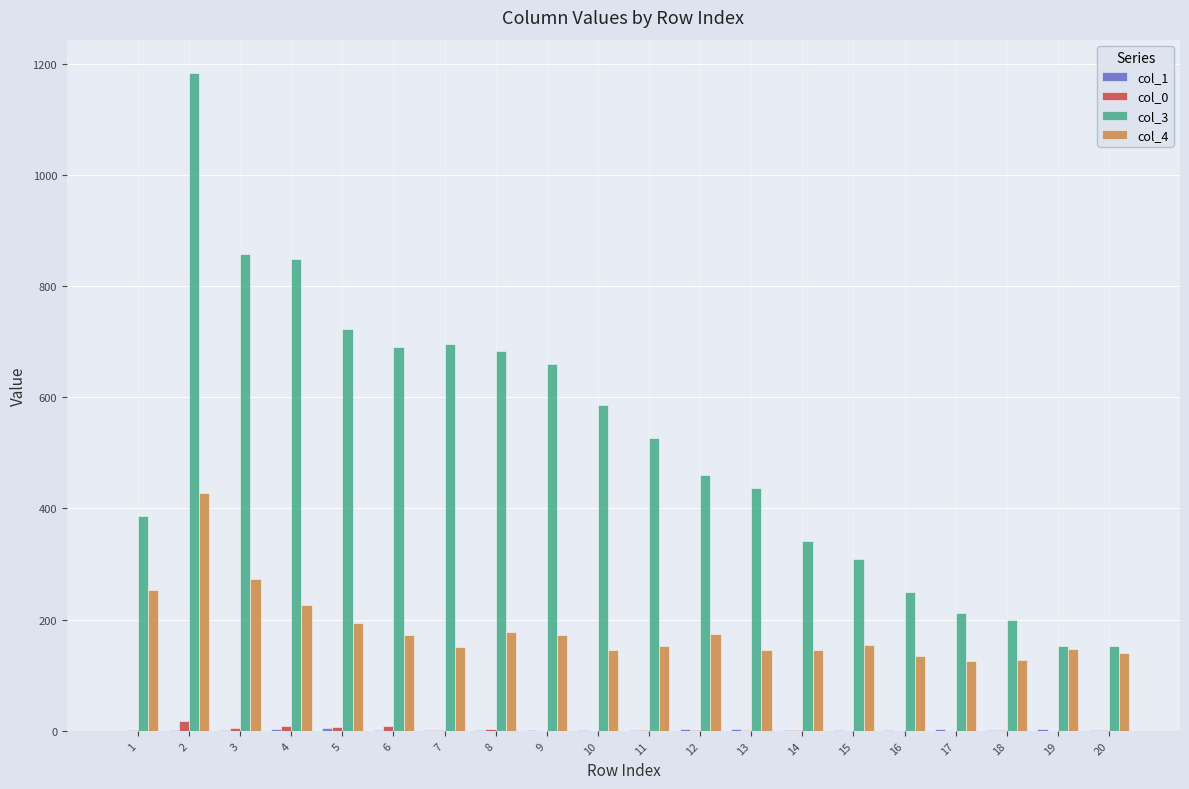

Is the value of col_4 at 10 greater than the value of col_0 at 3?

Yes